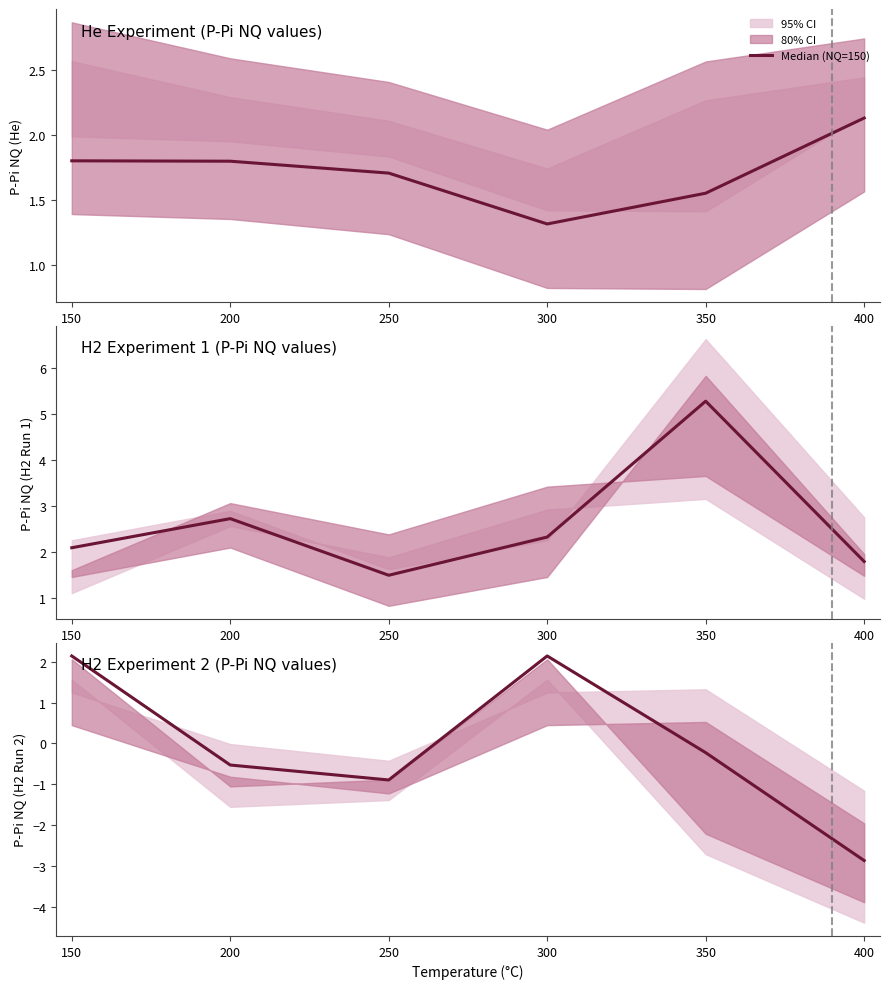

How many values exceed 0?

2